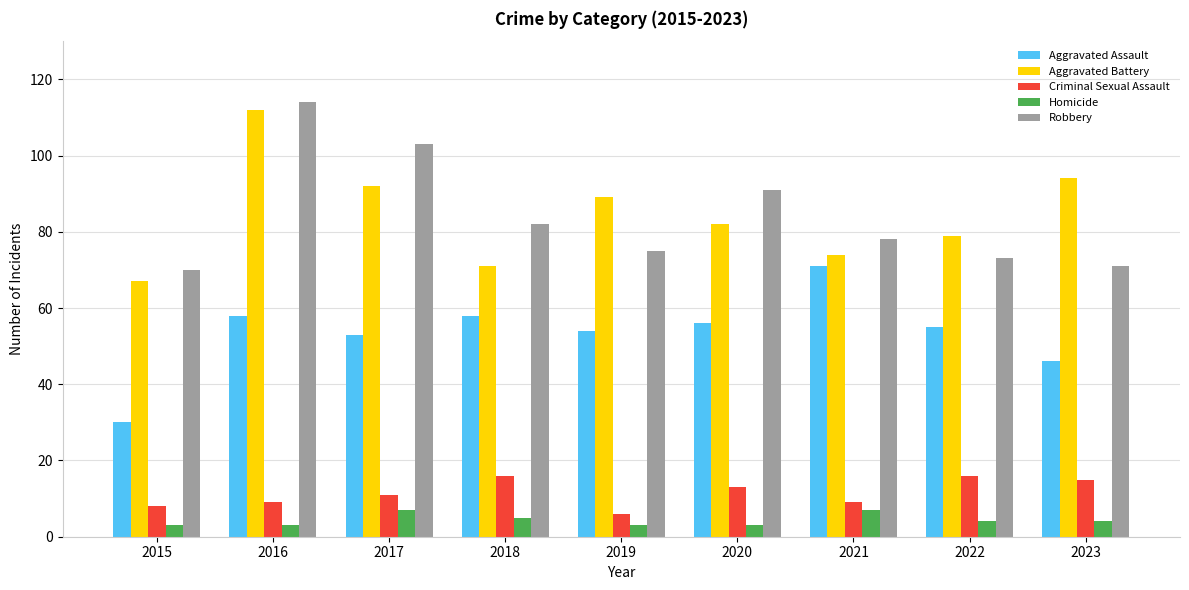

Reading left to right, transcribe all the data shown in this chart.

Aggravated Assault: 30	58	53	58	54	56	71	55	46
Aggravated Battery: 67	112	92	71	89	82	74	79	94
Criminal Sexual Assault: 8	9	11	16	6	13	9	16	15
Homicide: 3	3	7	5	3	3	7	4	4
Robbery: 70	114	103	82	75	91	78	73	71